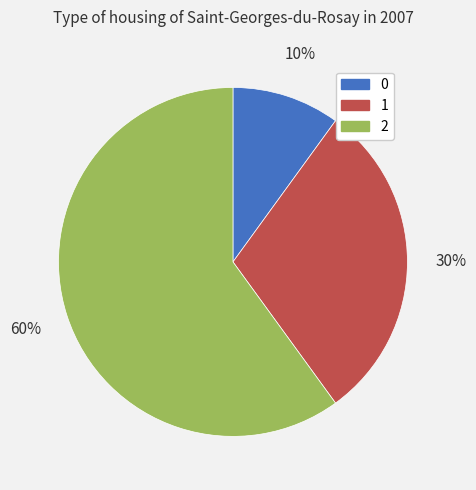

To the nearest percent, what is the average slice percentage?

33%